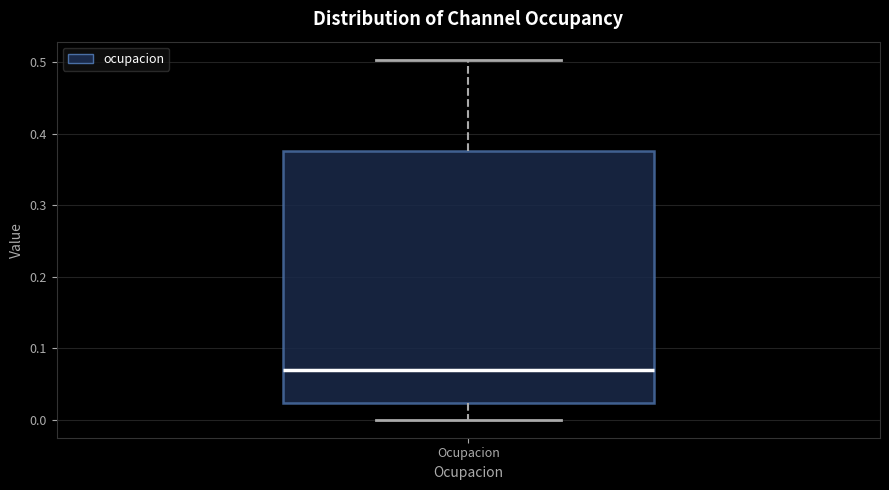

Transcribe this box plot: give where the median line is, the range the box spans, and where the two whiskers end, as read against the y-axis. The values are not printed on the chart, so give them approximately, as read against the axis.

median 0.07, box 0.02 to 0.38, whiskers 0.00 to 0.50